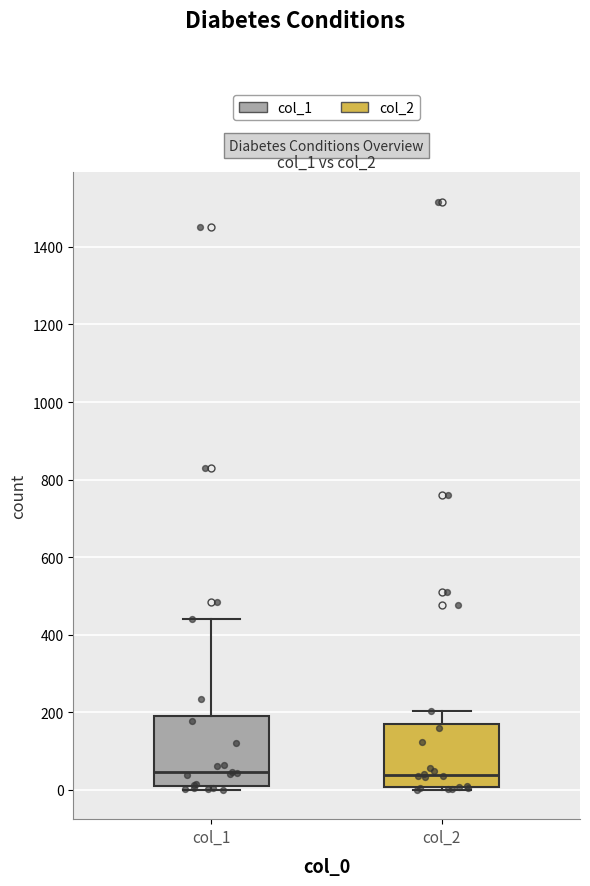

Reading left to right, read every box against the y-axis: the position of its median line, the range the box covers, and the ends of its whiskers. The values are not printed on the chart, so give them approximately, as read against the axis.

col_1: median 40, box 0 to 200, whiskers 0 (just below the box's lower edge) to 440
col_2: median 40, box 0 to 180, whiskers 0 (just below the box's lower edge) to 200